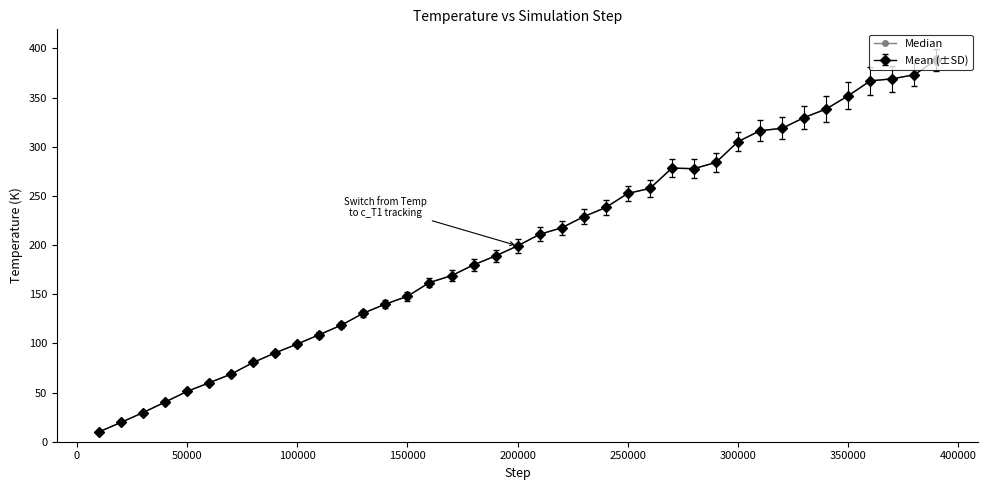

How many data points in Median are less than 199?

19